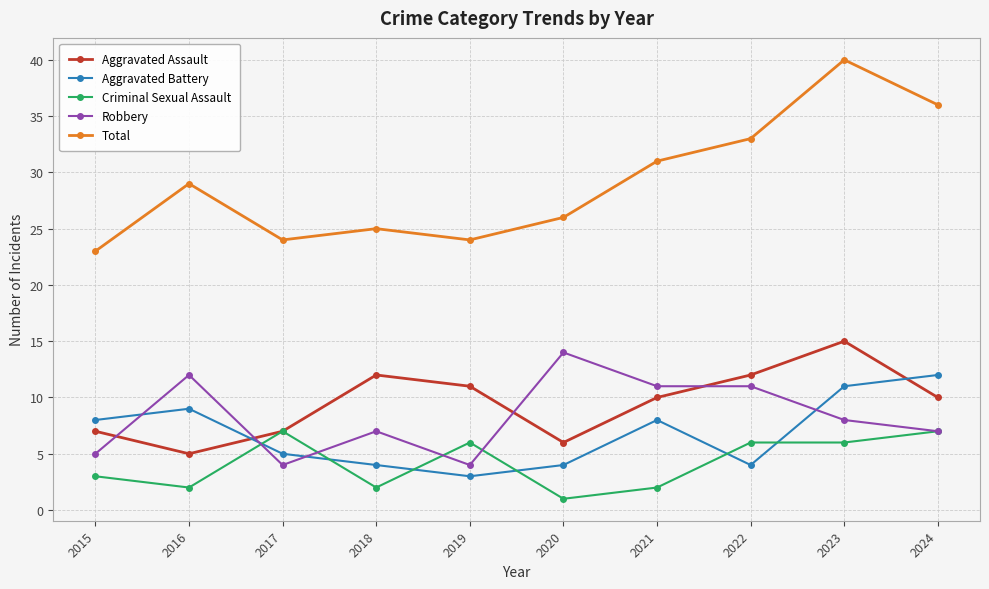

What is the difference between the Aggravated Battery values at 2020 and 2015?

4